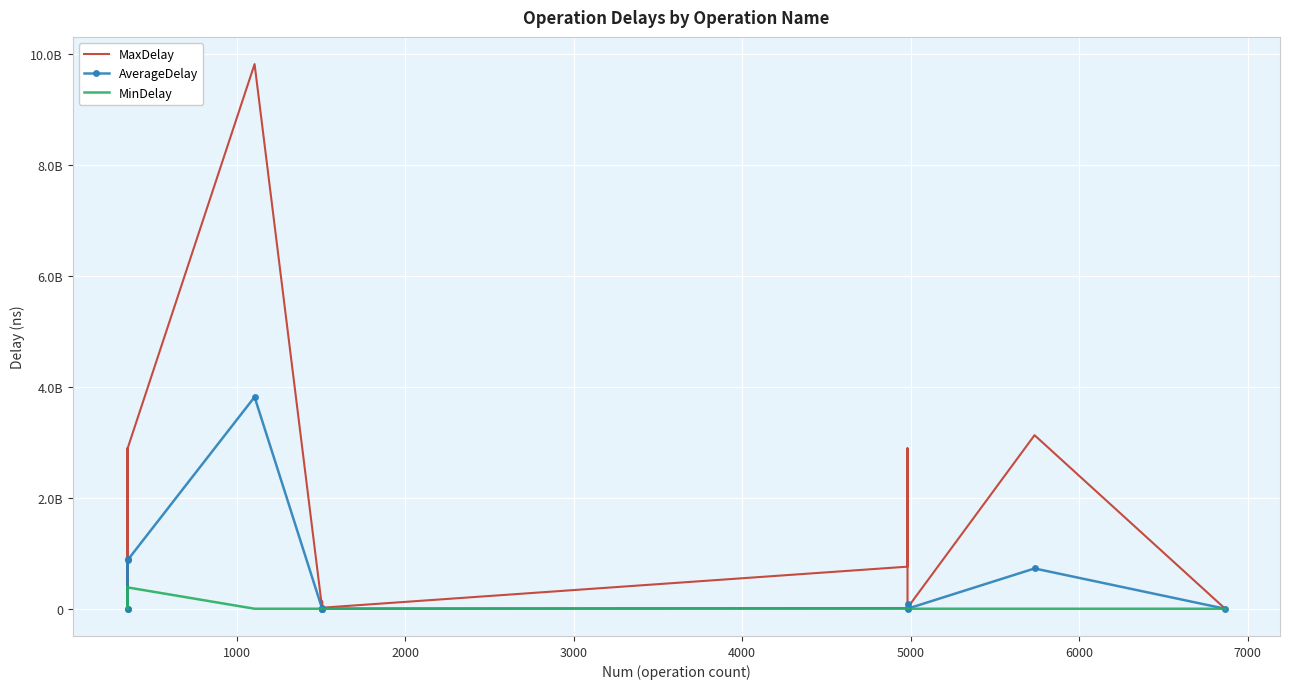

What is the difference between the maximum and minimum values in the AverageDelay series?

3820796503.4